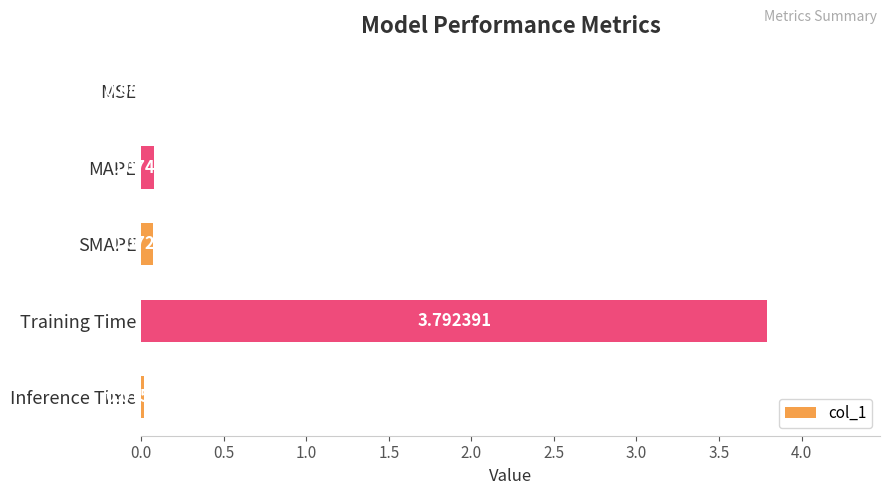

Which has a higher value, Inference Time or SMAPE?

SMAPE